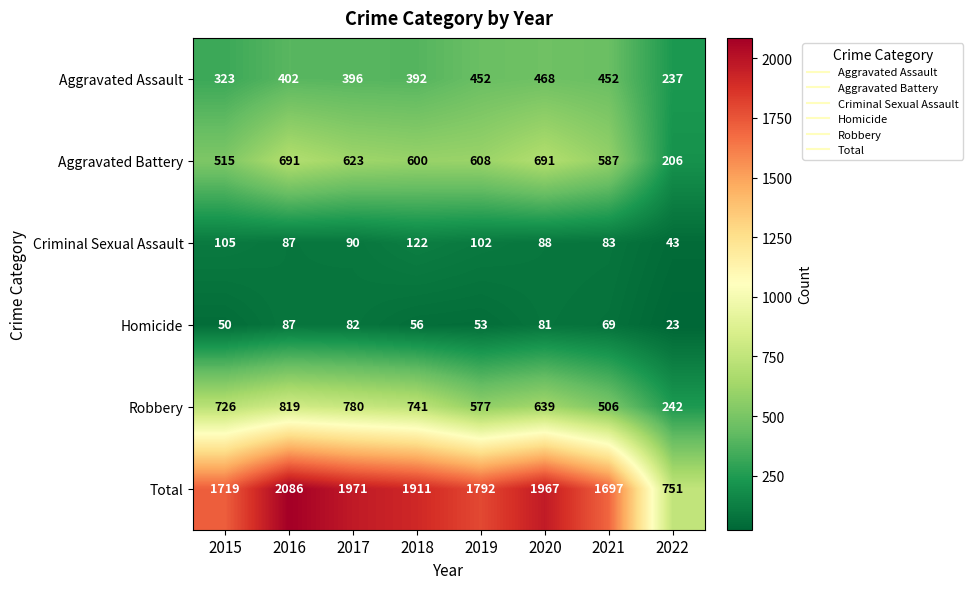

List the labels in order of Criminal Sexual Assault value, smallest first.

2022, 2021, 2016, 2020, 2017, 2019, 2015, 2018